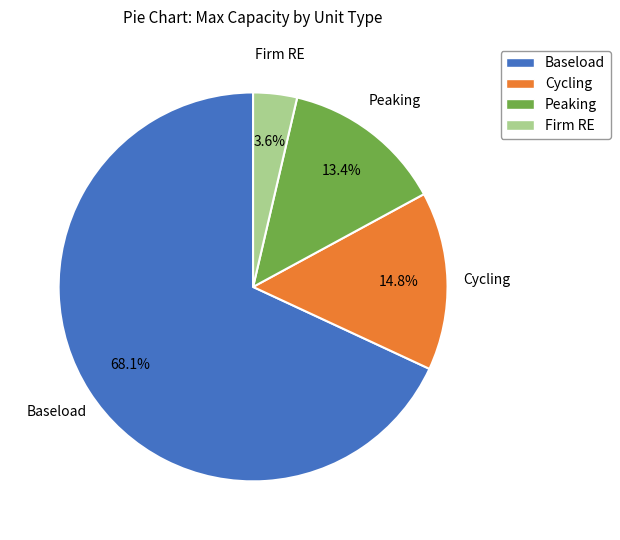

Which category has the smallest portion of the pie?

Firm RE